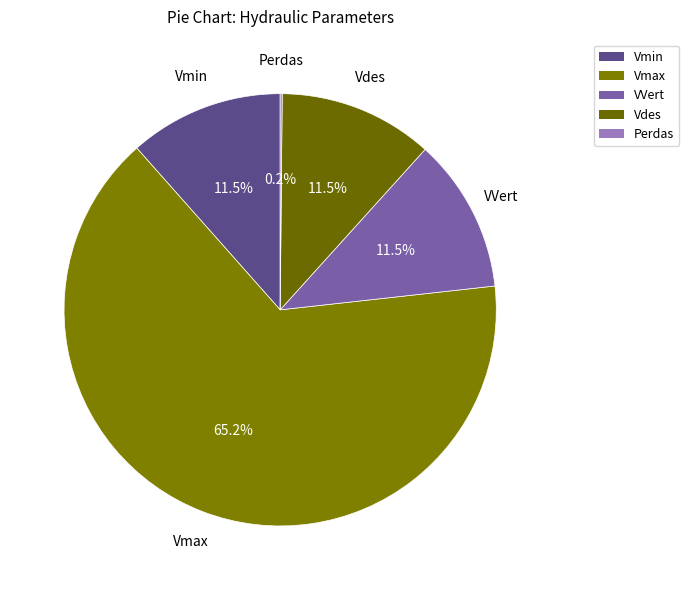

What is the largest slice in the pie chart?

Vmax